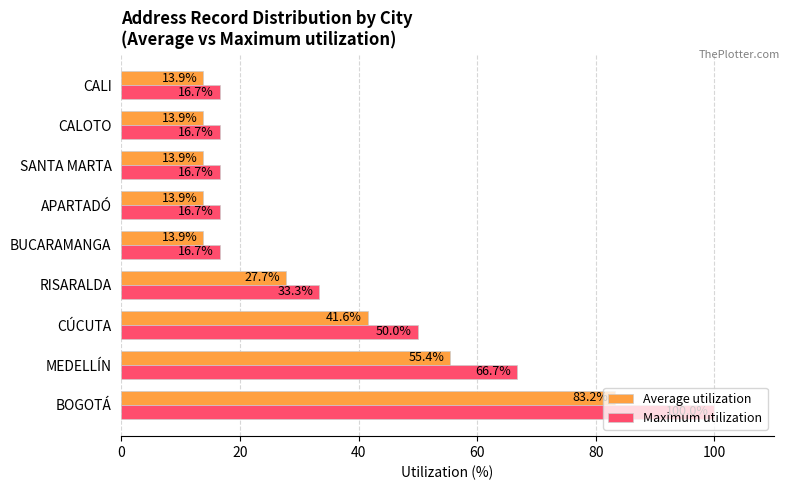

Where is Average utilization nearest to the value 48?

CÚCUTA